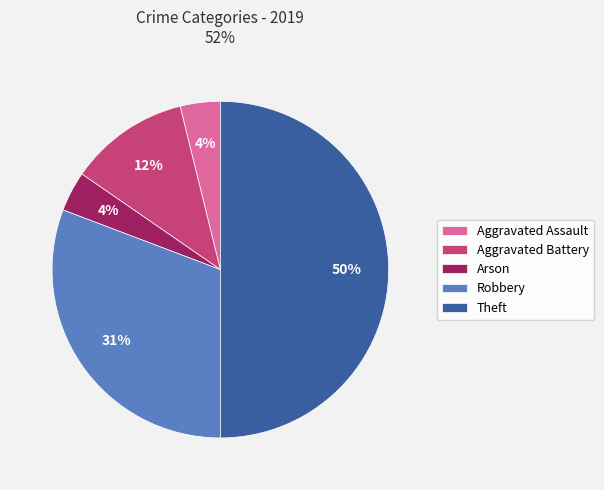

How many slices are in this pie chart?

5